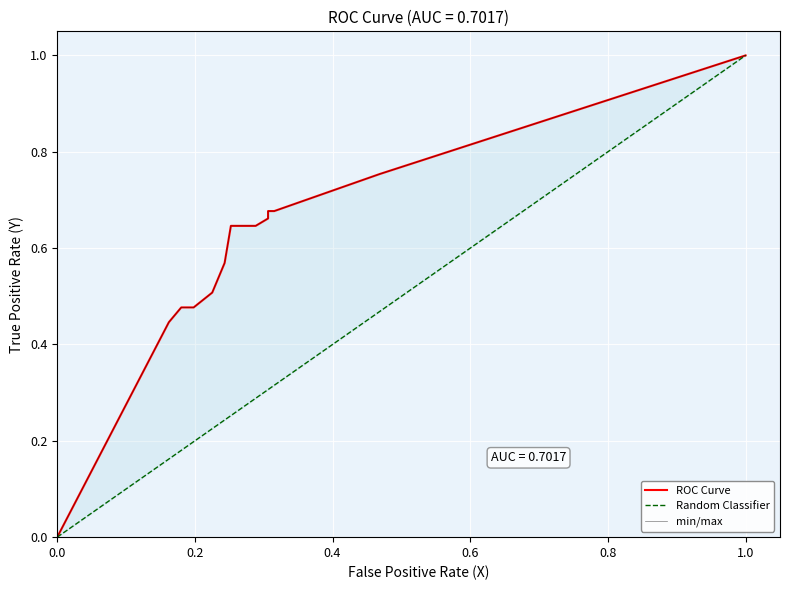

Count the number of values greater than 0.

12